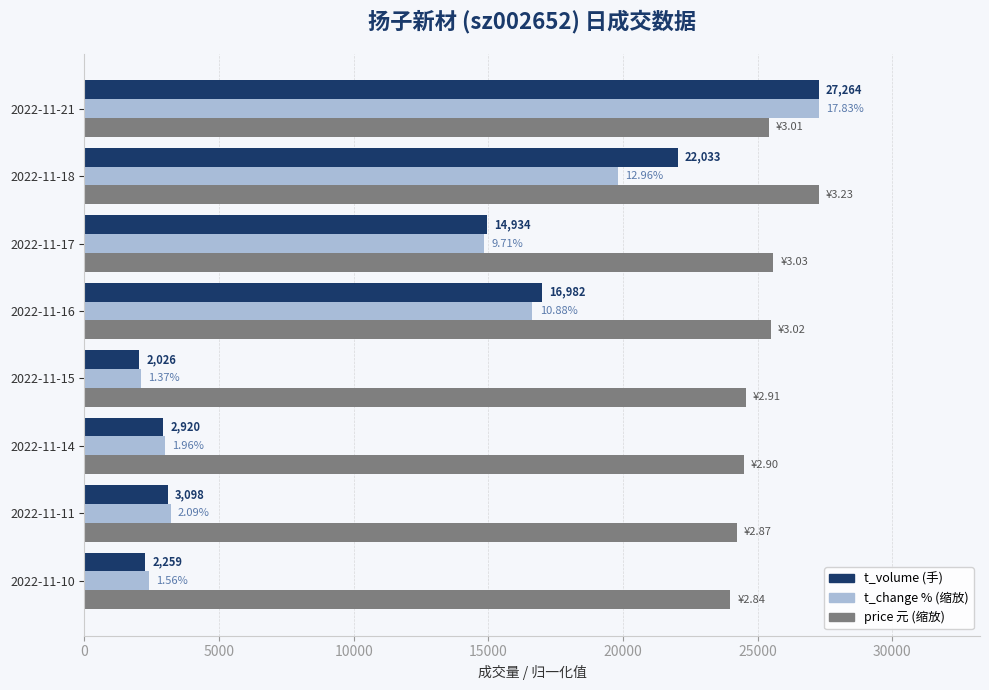

What is the difference between the highest and lowest values at 2022-11-21?

1857.0